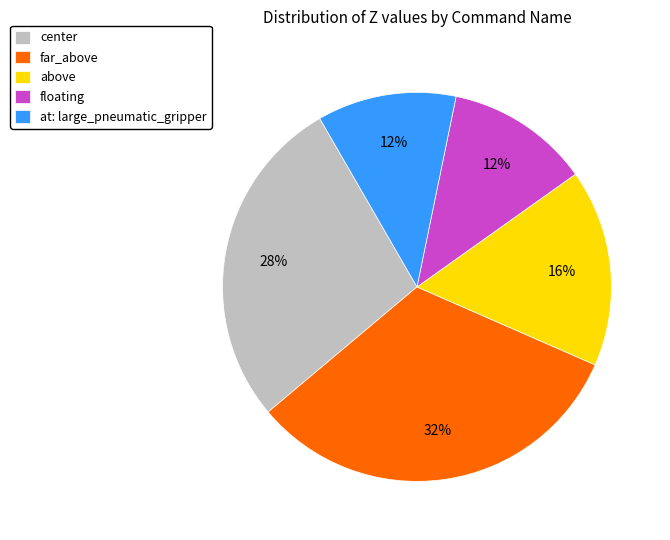

Is it true that floating is 12% of the pie?

True